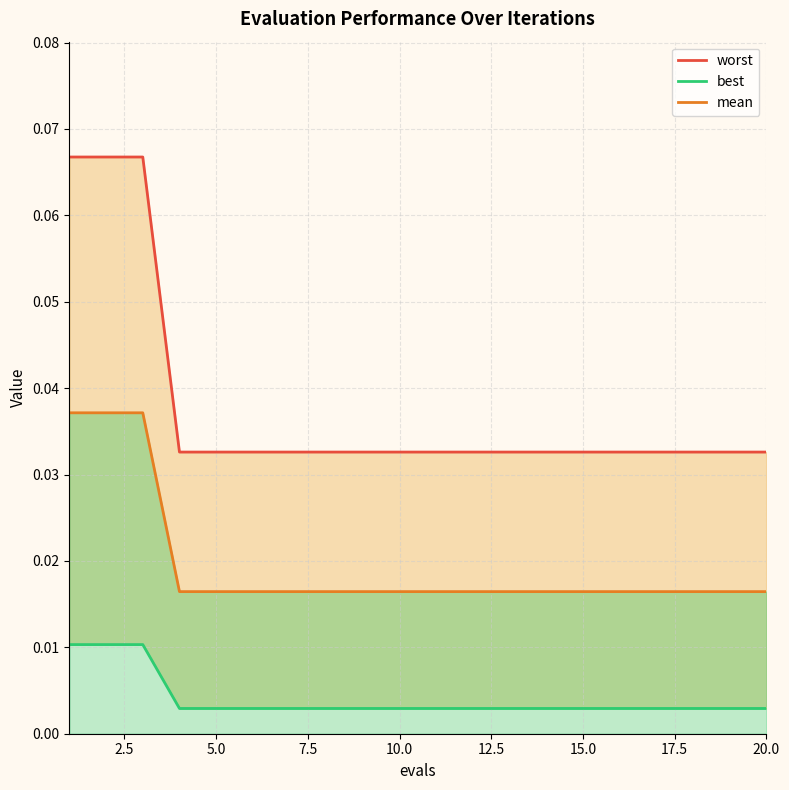

What are all the series names shown in the legend?

worst, mean, best